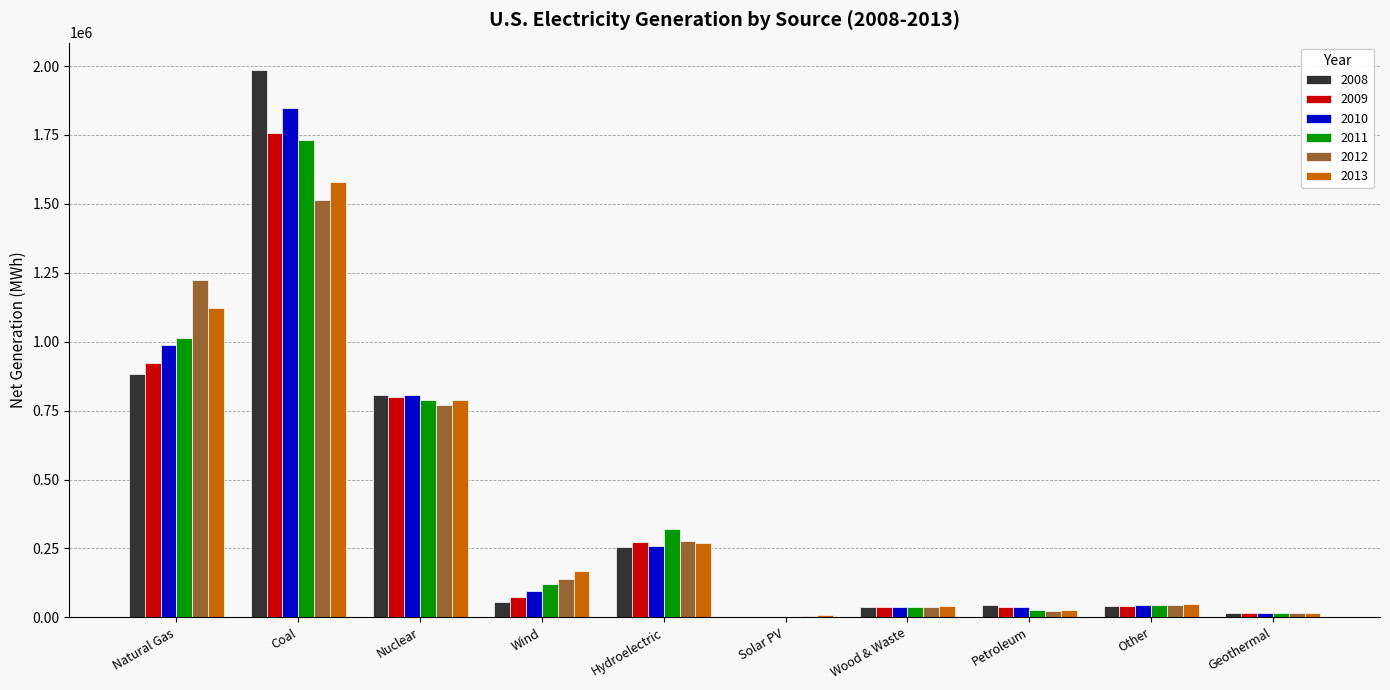

What is the sum of all 2009 values?

3954596.6